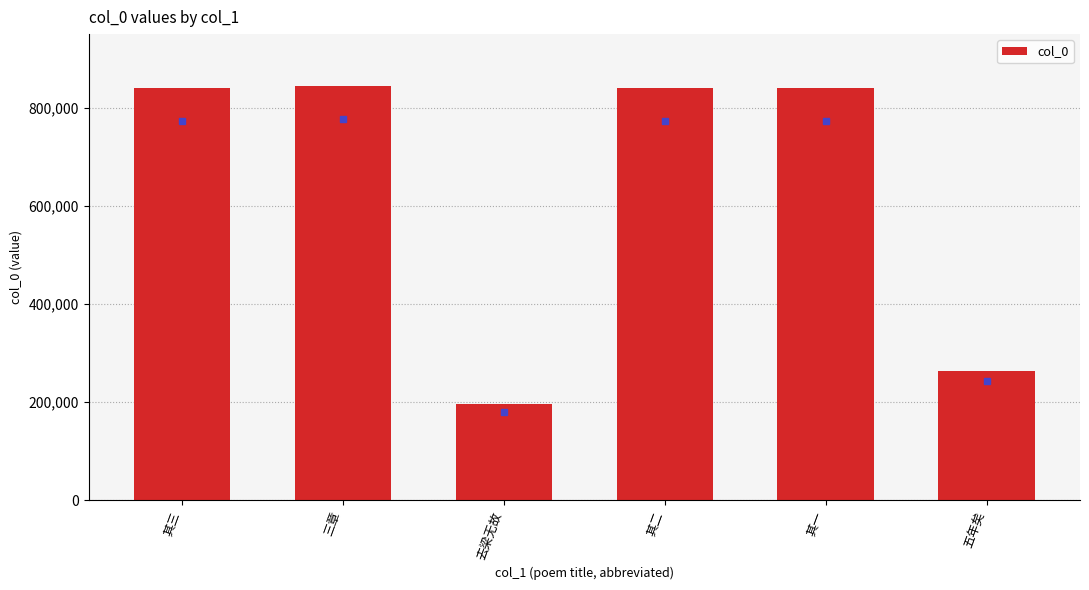

Which label corresponds to the smallest value in the chart?

去梁无故